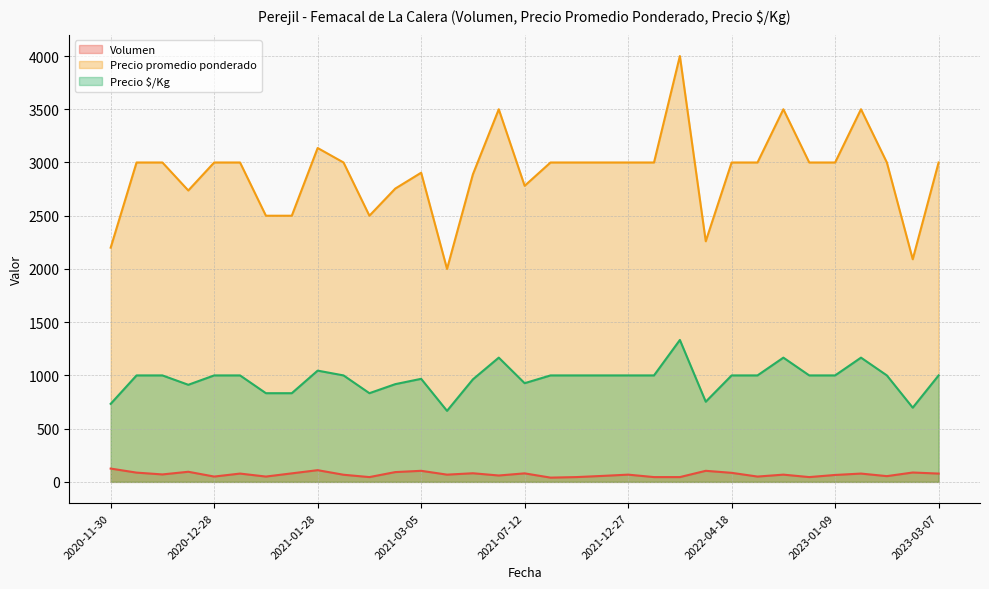

Rank the series at 2020-11-30 from lowest to highest value.

Volumen, Precio $/Kg, Precio promedio ponderado